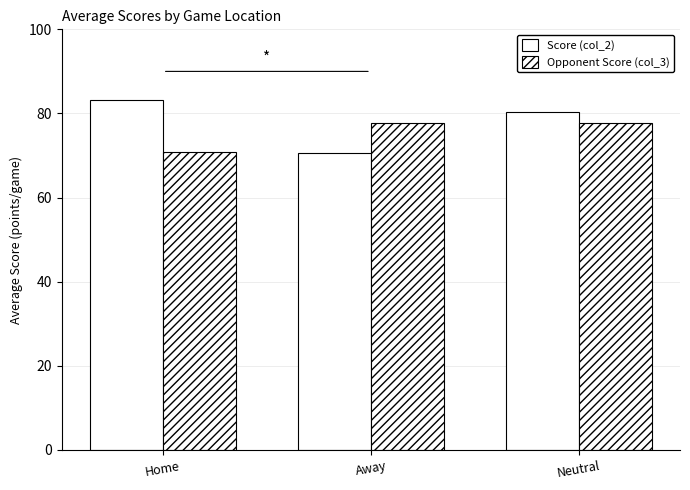

Rank the categories by Opponent Score (col_3) value from highest to lowest.

Away, Neutral, Home